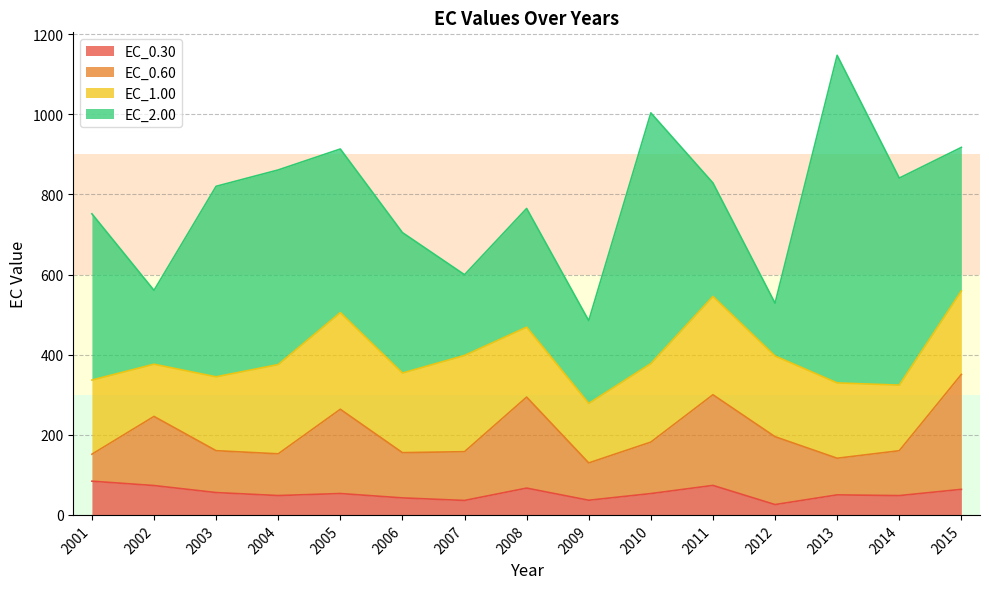

What is the total value across all series at 2007?

599.6